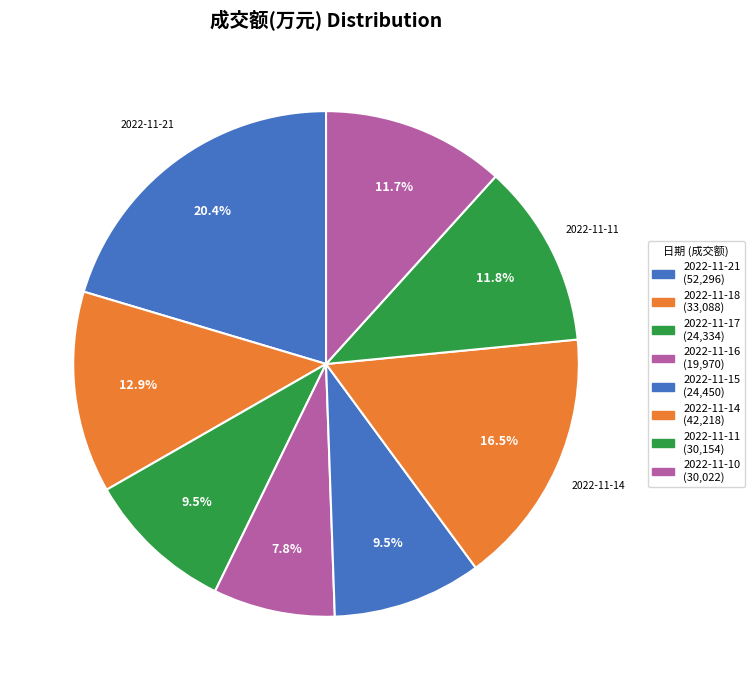

How many segments does this pie chart have?

8